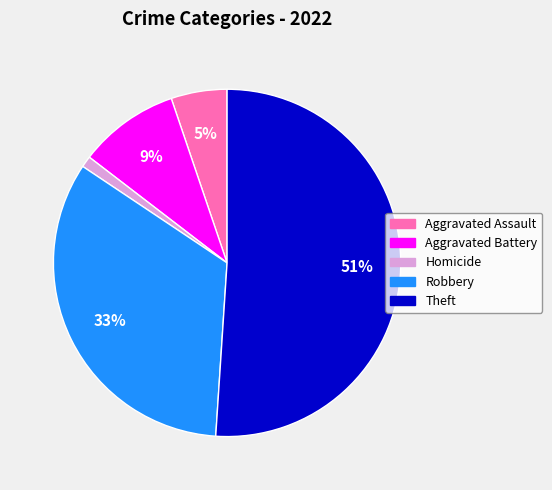

Is the sum of Homicide and Aggravated Battery greater than half?

No